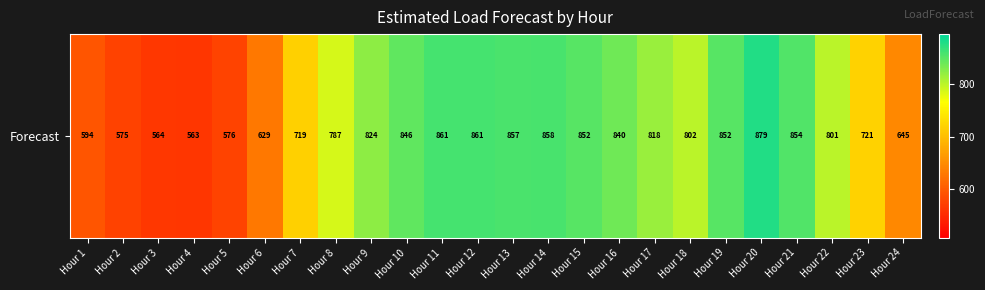

Reading left to right, transcribe all the data shown in this chart.

Hour 1=593.9	Hour 2=574.6	Hour 3=564.0	Hour 4=562.6	Hour 5=575.5	Hour 6=629.1	Hour 7=718.7	Hour 8=786.8	Hour 9=824.5	Hour 10=846.2	Hour 11=860.7	Hour 12=860.7	Hour 13=857.5	Hour 14=858.4	Hour 15=852.1	Hour 16=839.6	Hour 17=817.9	Hour 18=801.9	Hour 19=851.8	Hour 20=878.8	Hour 21=854.5	Hour 22=801.5	Hour 23=721.1	Hour 24=645.3